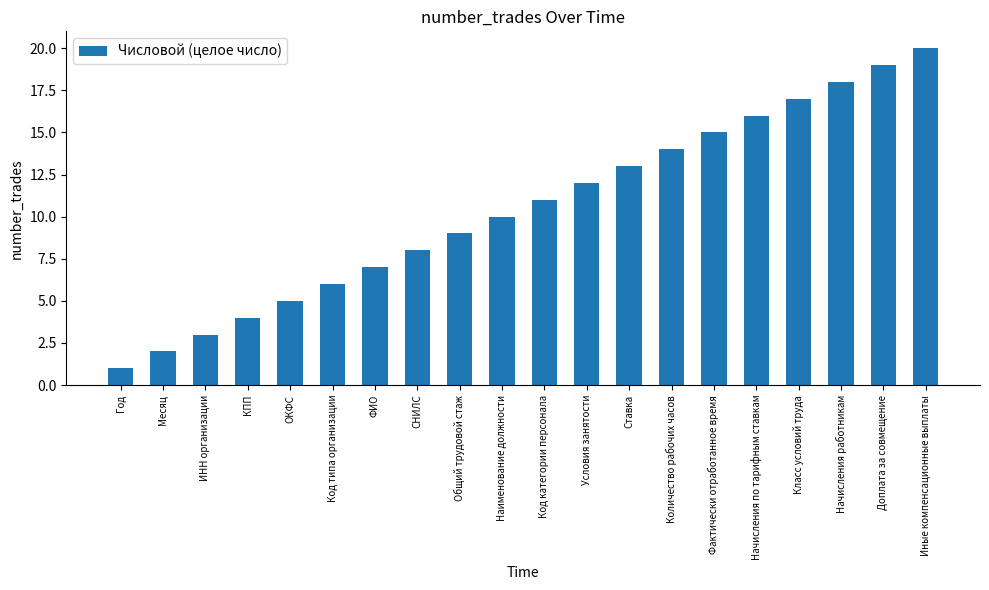

Between Код типа организации and СНИЛС, which is larger?

СНИЛС